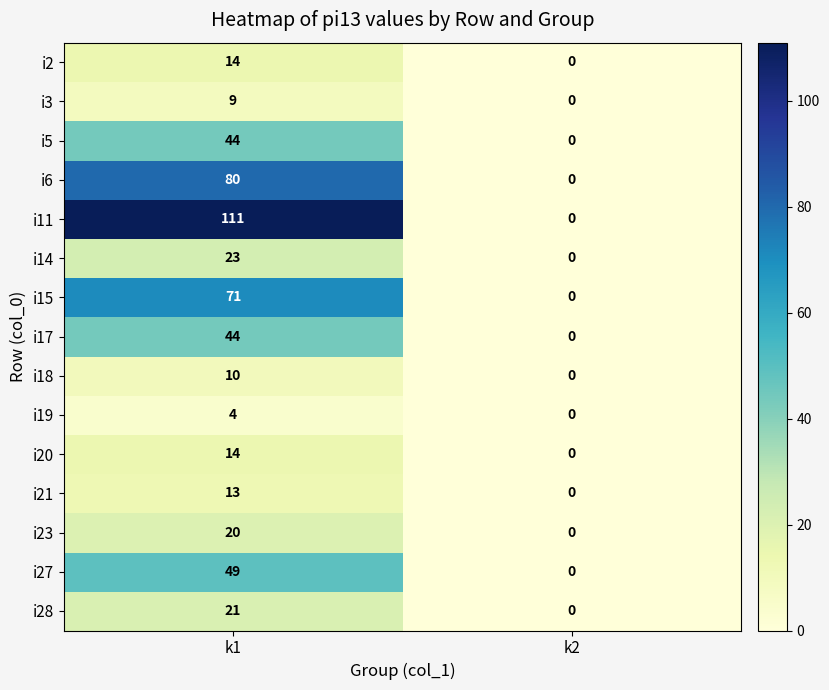

How many categories are shown in the chart?

2